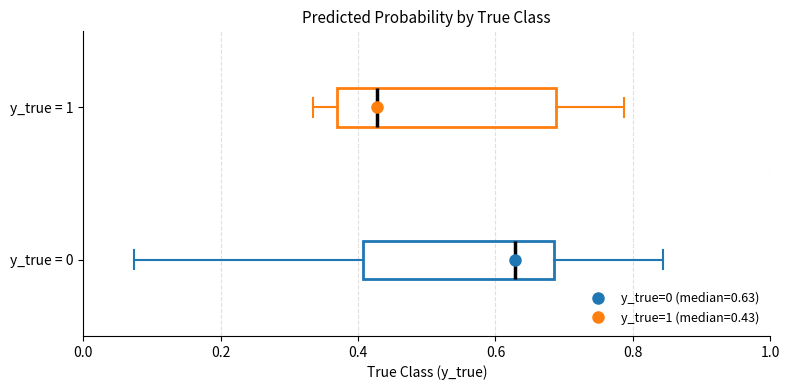

Comparing the boxes themselves (not the whiskers), which one is the widest?

y_true = 1